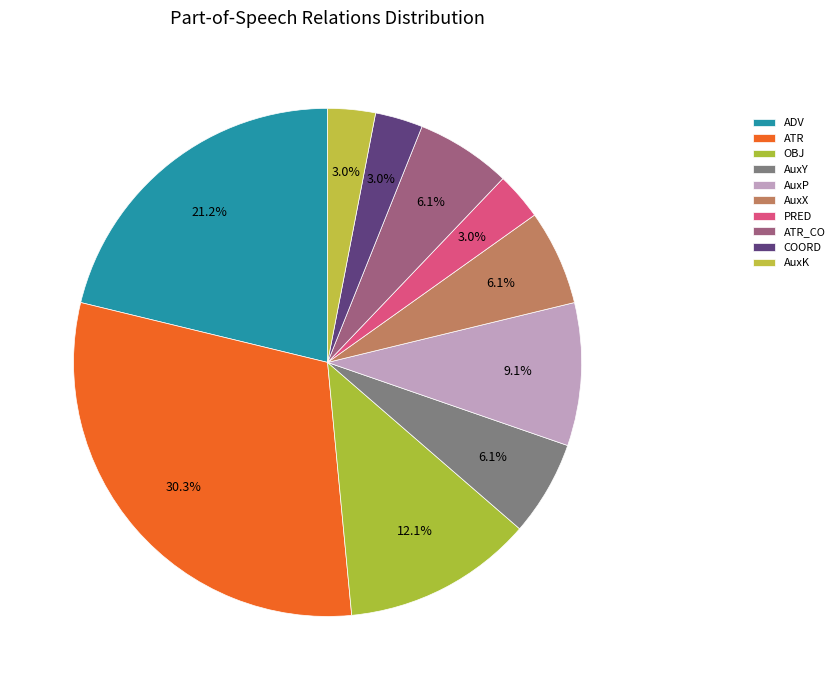

Approximately how many times larger is the value at ATR compared to AuxY?

5.0